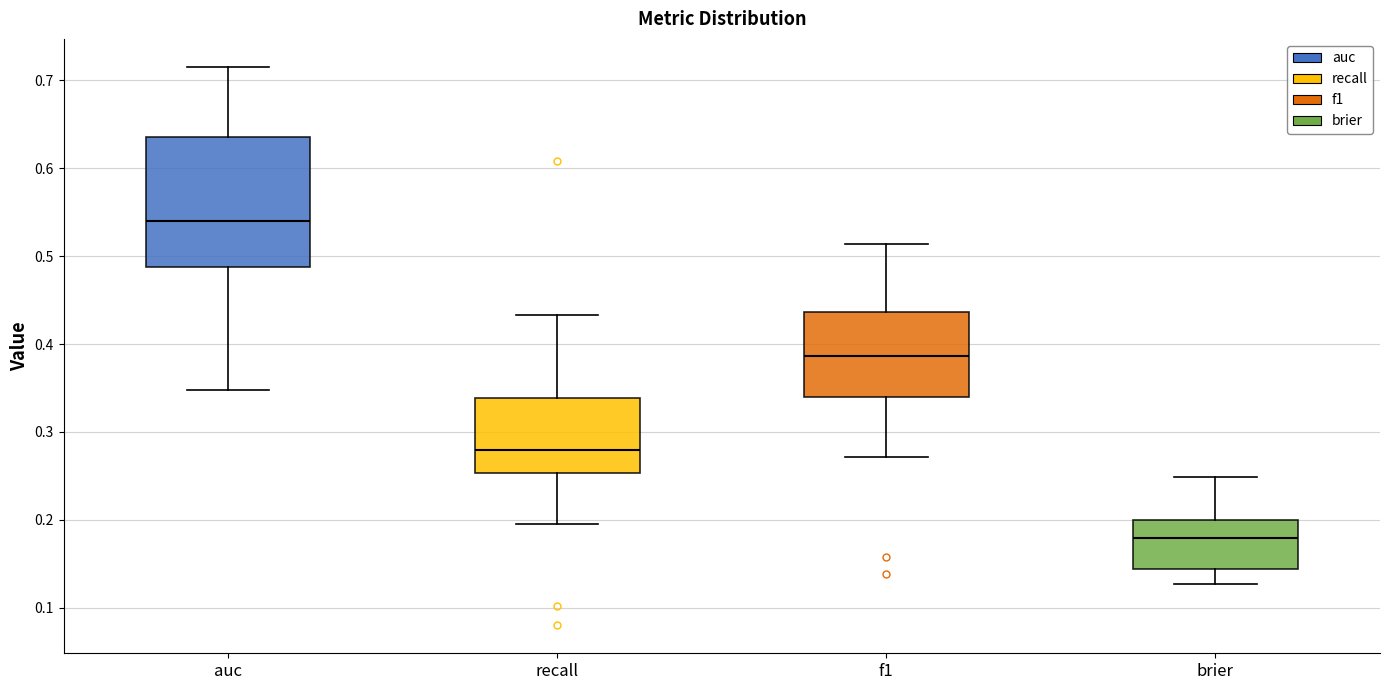

Reading left to right, read every box against the y-axis: the position of its median line, the range the box covers, and the ends of its whiskers. The values are not printed on the chart, so give them approximately, as read against the axis.

auc: median 0.54, box 0.49 to 0.64, whiskers 0.35 to 0.72
recall: median 0.28, box 0.25 to 0.34, whiskers 0.19 to 0.43
f1: median 0.39, box 0.34 to 0.44, whiskers 0.27 to 0.51
brier: median 0.18, box 0.14 to 0.20, whiskers 0.13 to 0.25